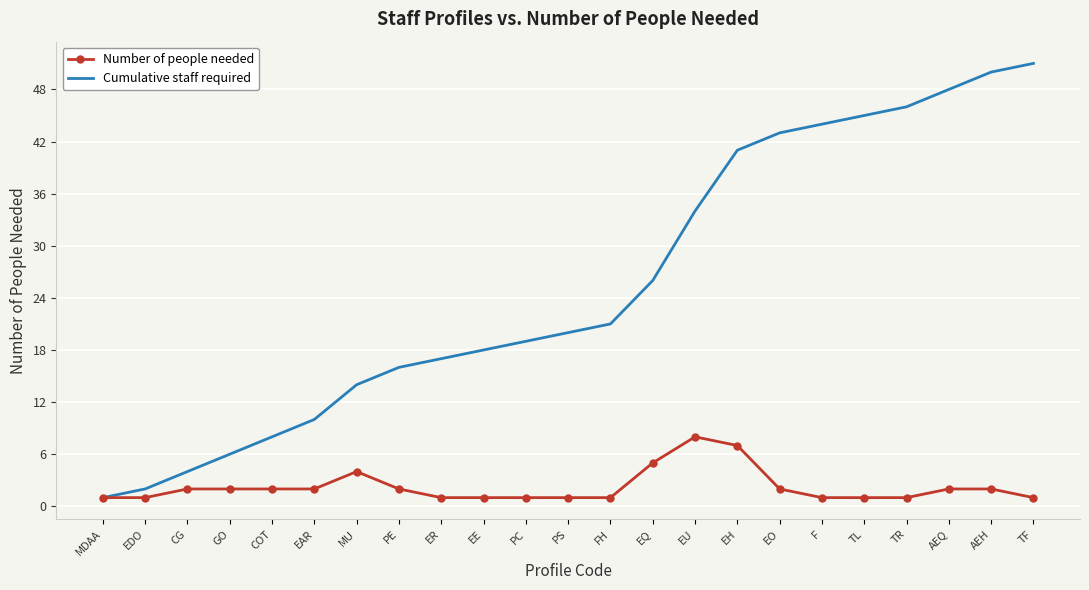

True or false: Cumulative staff required has a value of 17 at EH.

False